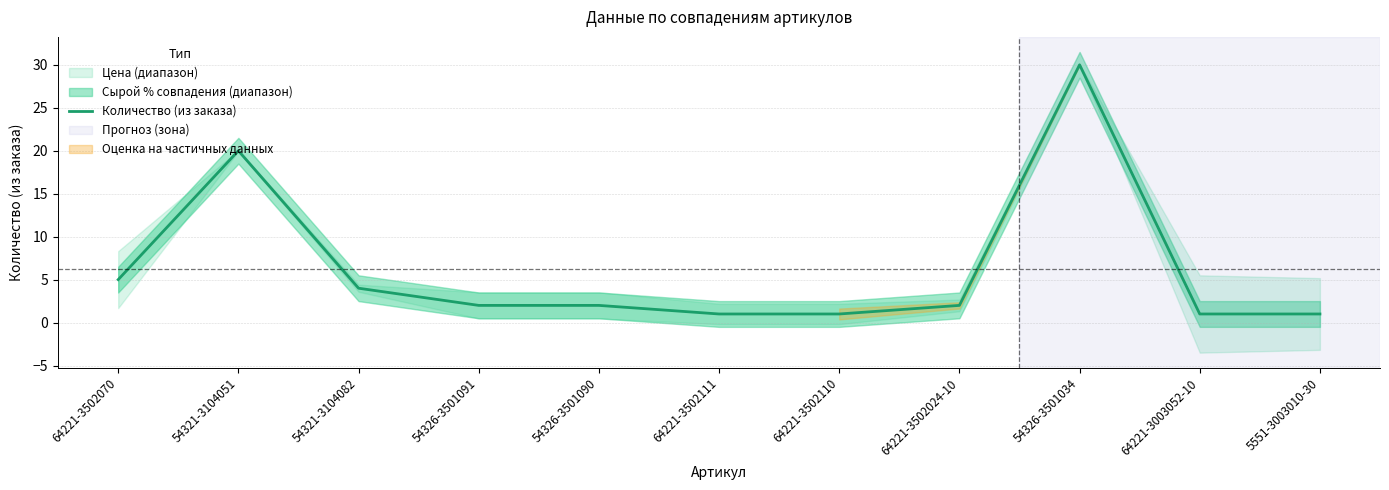

What is the average value?

6